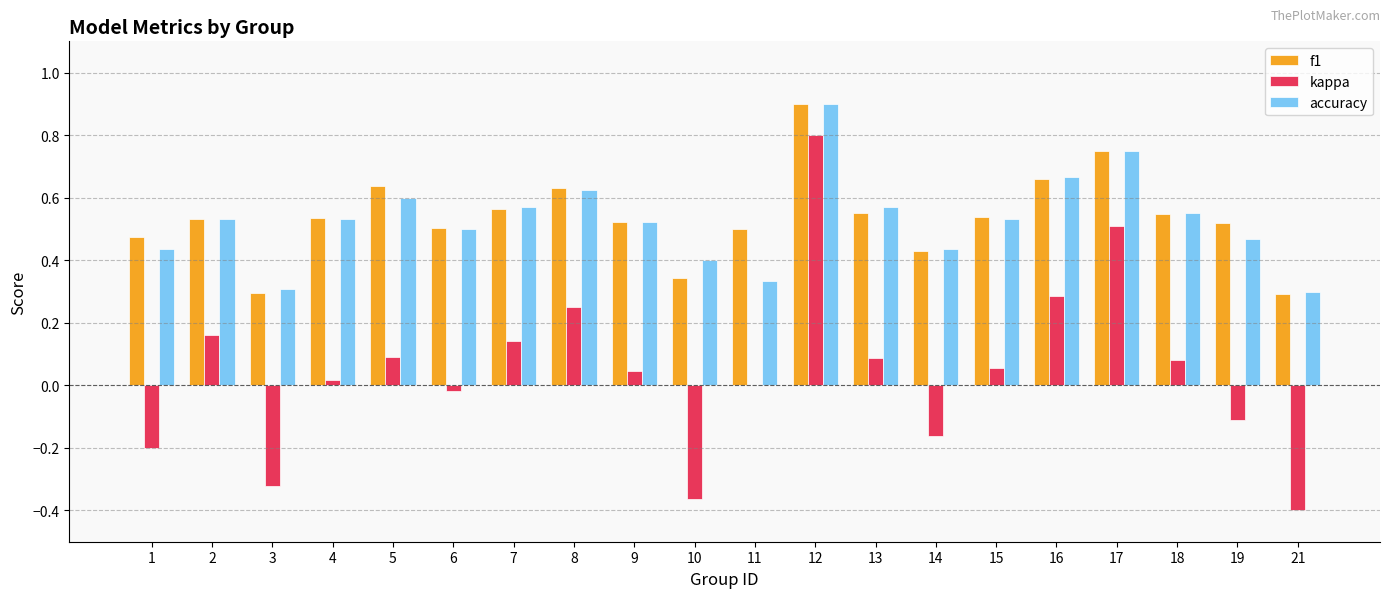

Count the number of categories in the chart.

20